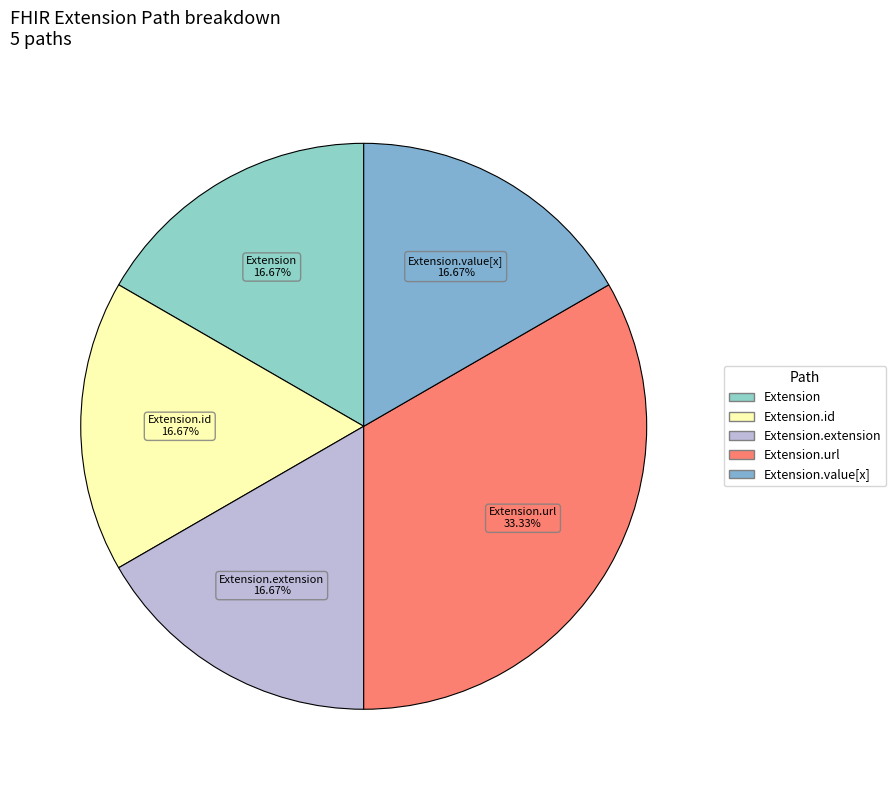

Rank the categories by value from lowest to highest.

Extension, Extension.id, Extension.extension, Extension.value[x], Extension.url